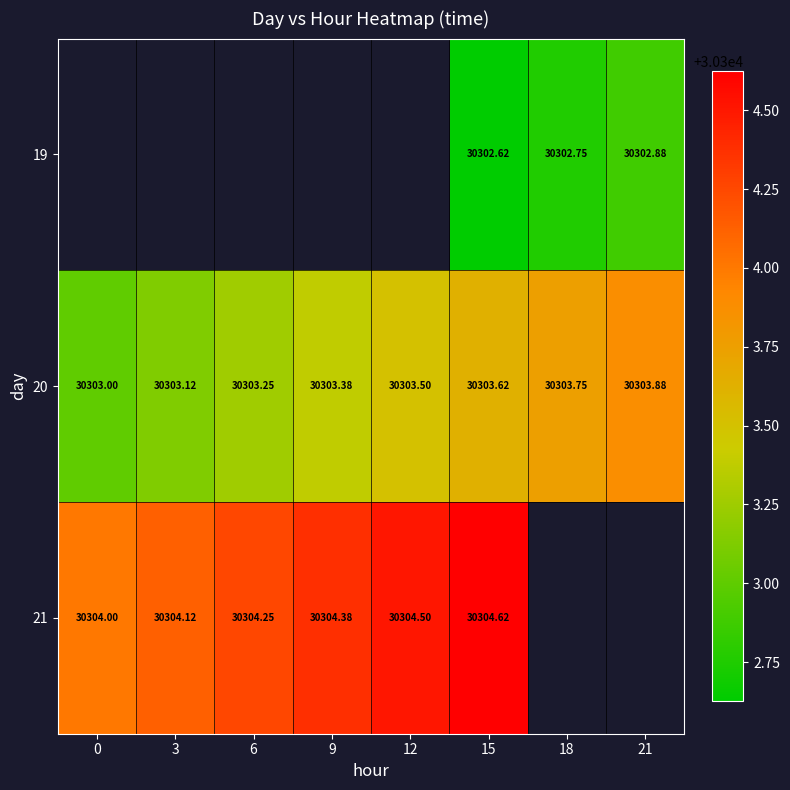

What is the lowest value of the 21 series?

30304.0